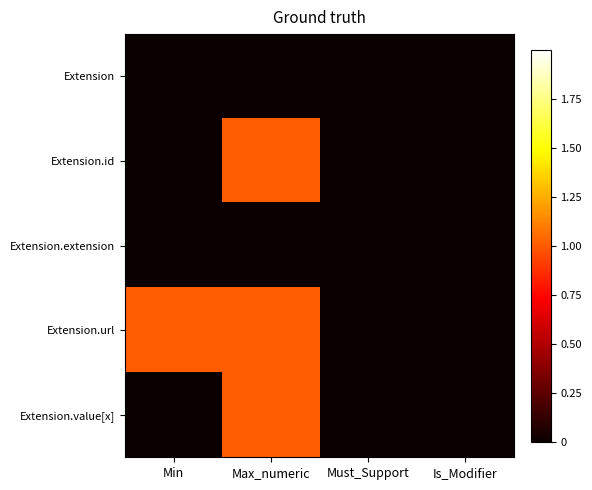

Which has a higher value, Is_Modifier or Must_Support?

Is_Modifier